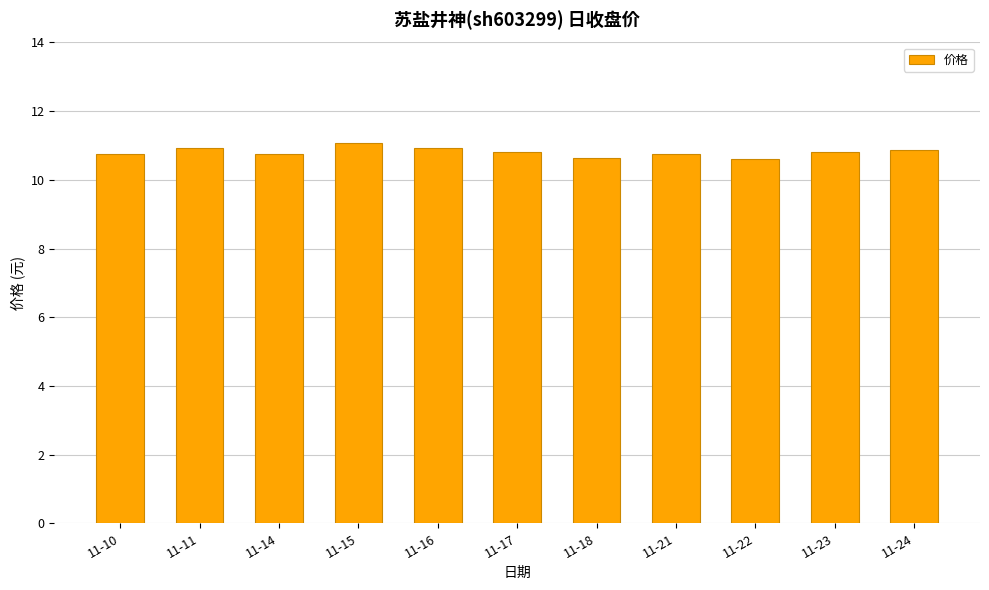

What is the value of the 2nd bar from the left?

10.9